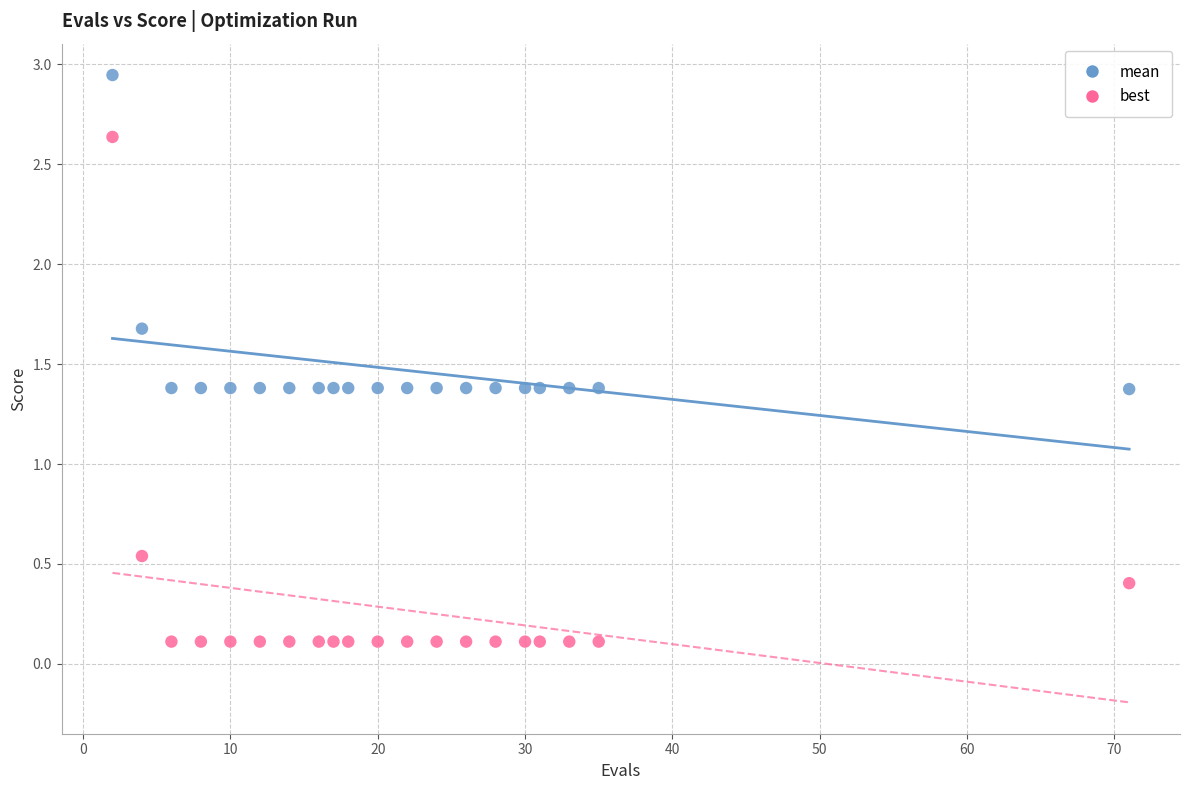

Which series reaches the maximum Y coordinate?

mean